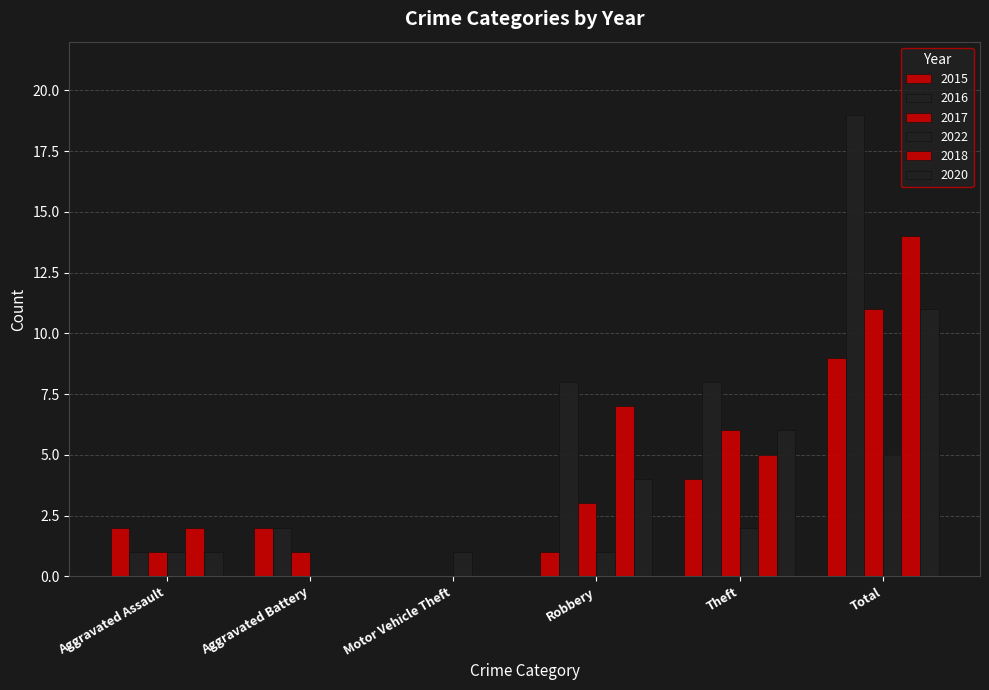

Does the chart contain stacked bars?

No